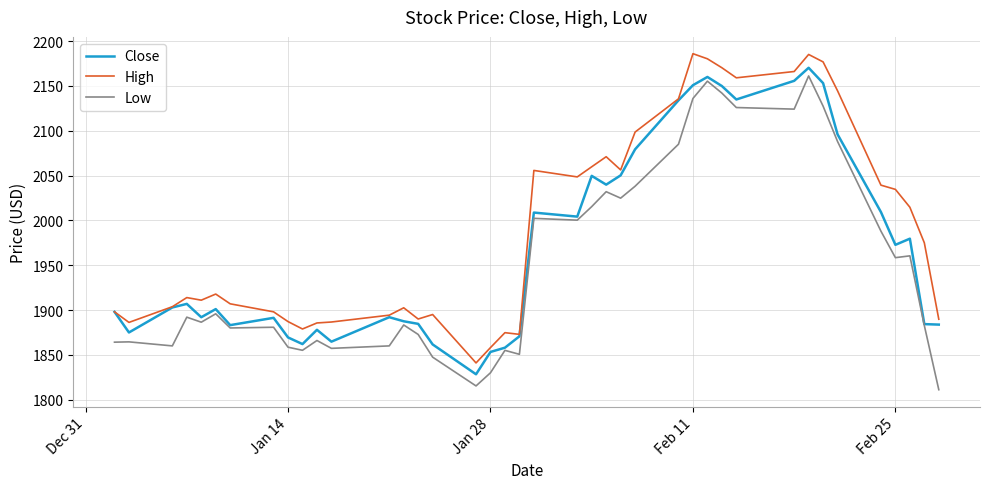

What is the greatest value displayed?

2185.9